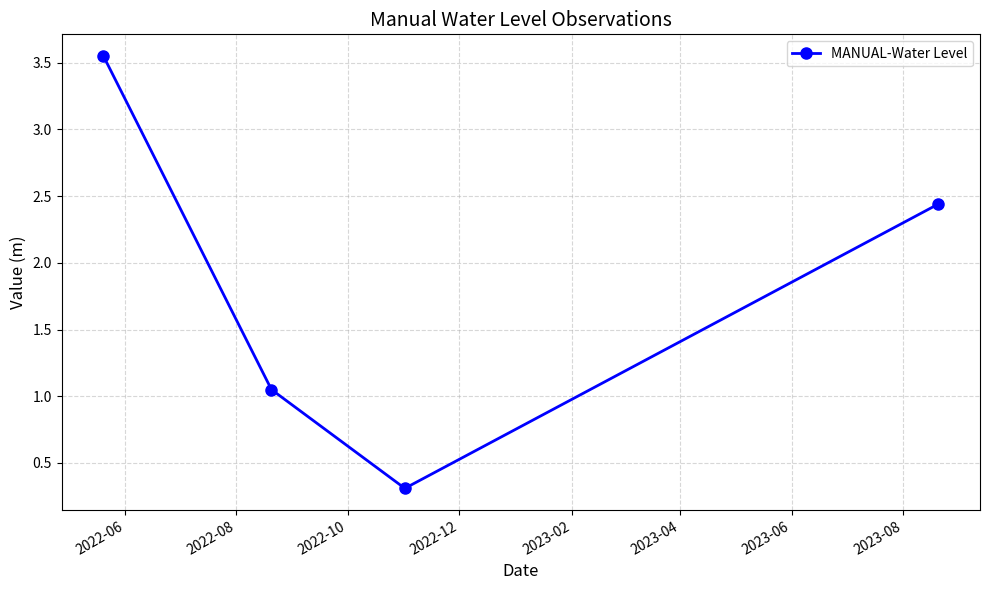

What is the minimum value shown in the chart?

0.3